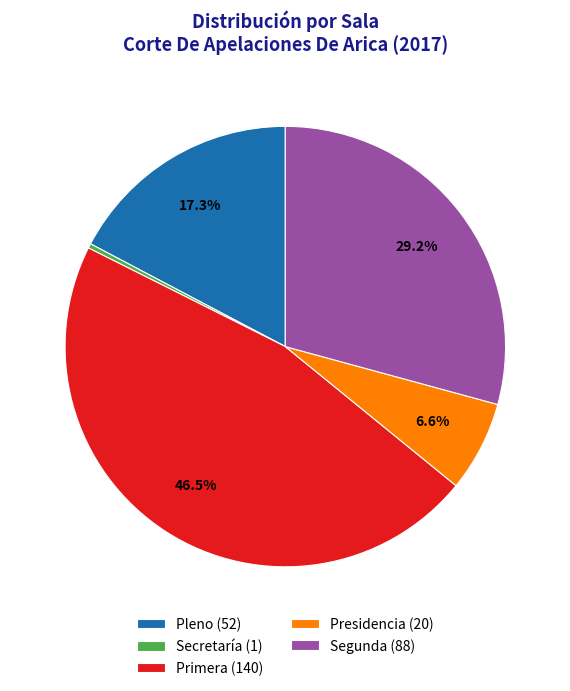

Is Pleno the majority of the pie?

No